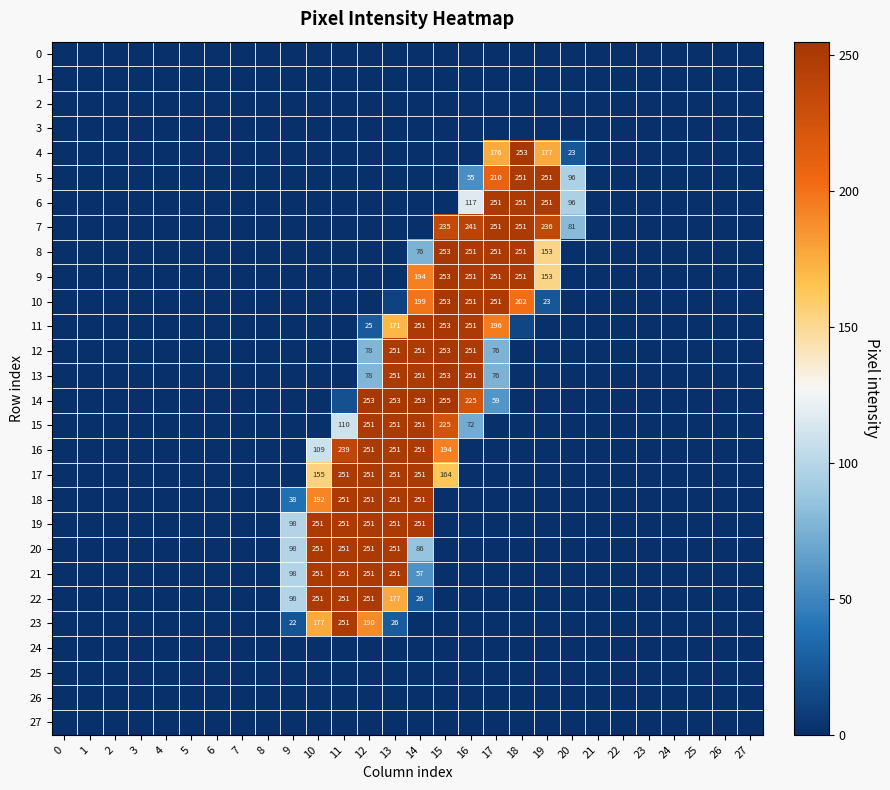

What is the difference between the 17 values at 12 and 15?

87